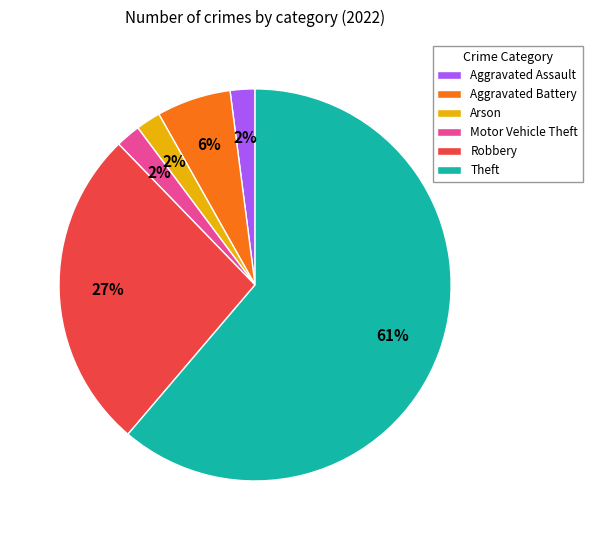

What is the largest slice in the pie chart?

Theft